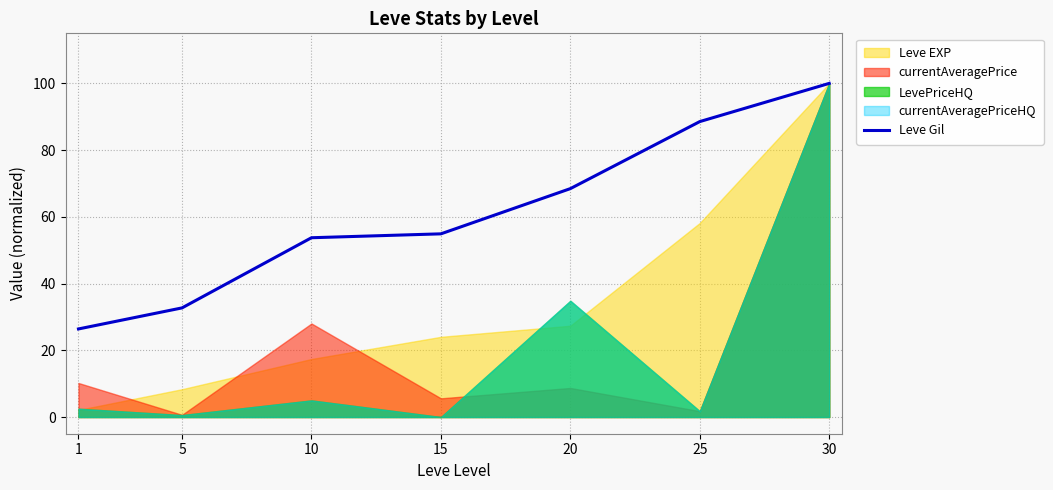

Reading right to left, transcribe all the data shown in this chart.

30=100.0	25=88.6	20=68.5	15=54.9	10=53.7	5=32.7	1=26.4